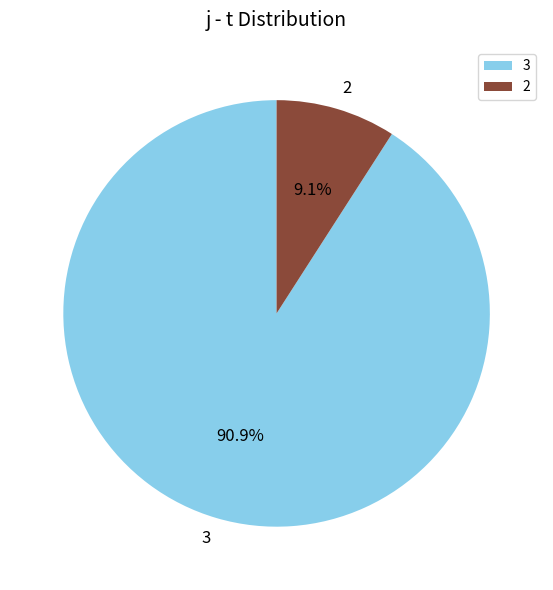

Between 3 and 2, which is larger?

3